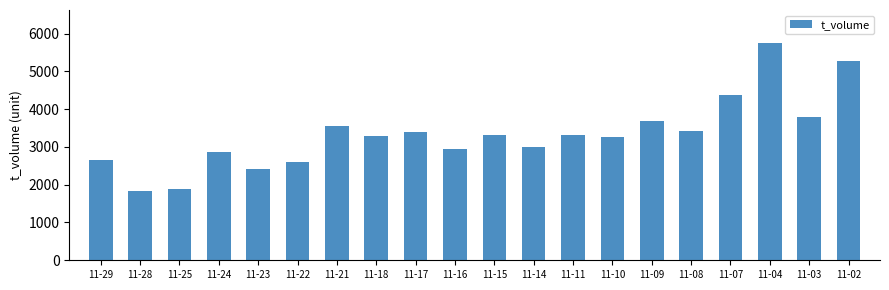

How many bars are there in total?

20